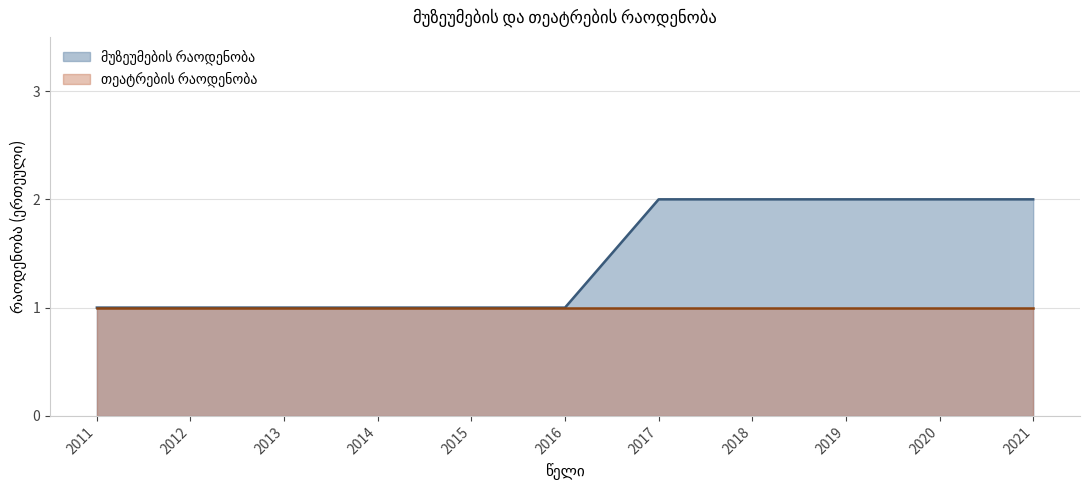

True or false: there are more than 0 points higher than both neighbors.

False